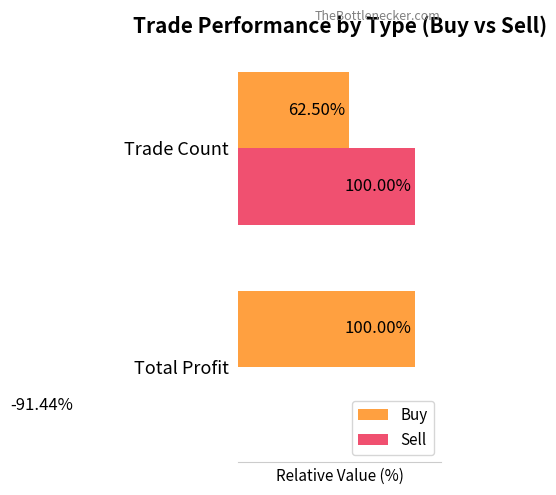

At Total Profit, list the series in order from smallest to largest.

Sell, Buy